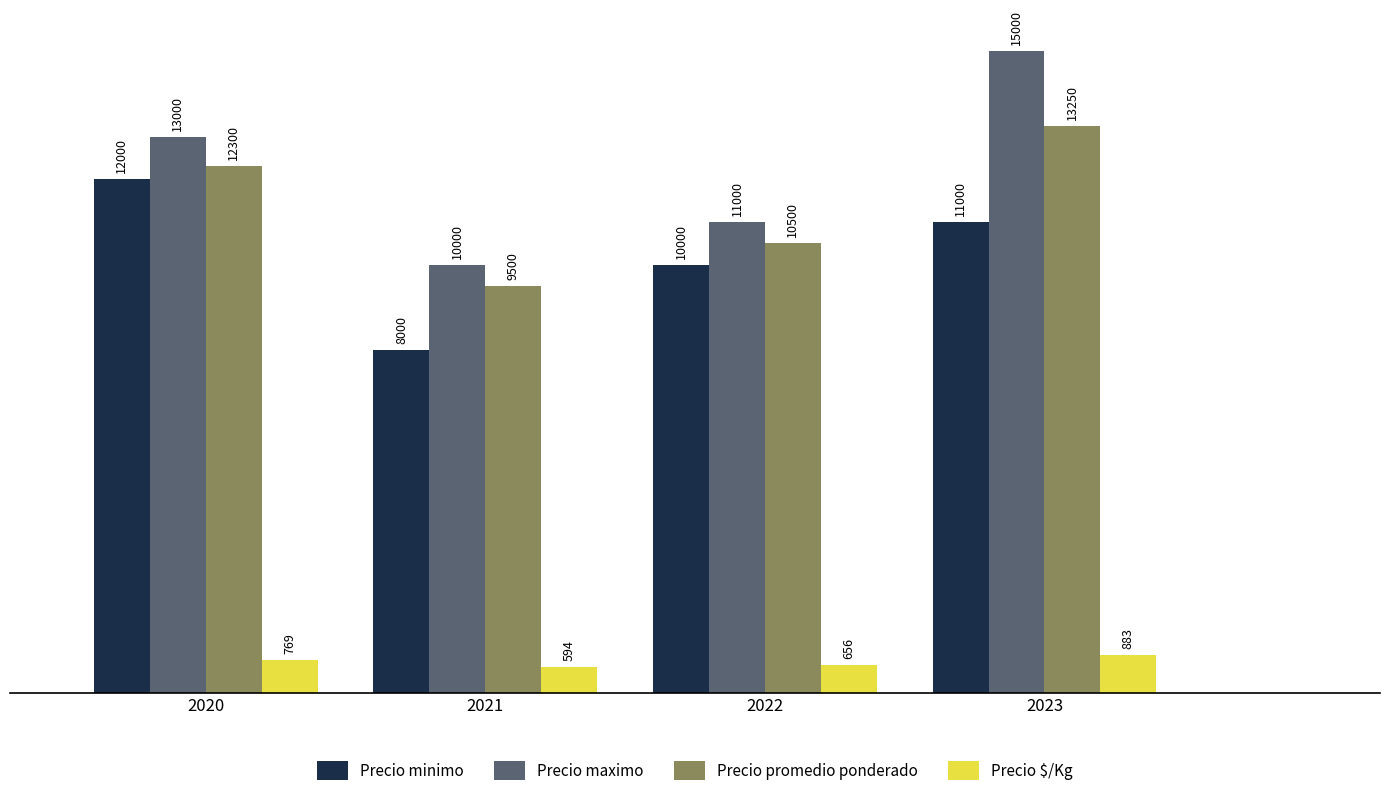

Reading left to right, extract all data points from this chart.

Precio minimo: 2020=12000	2021=8000	2022=10000	2023=11000
Precio maximo: 2020=13000	2021=10000	2022=11000	2023=15000
Precio promedio ponderado: 2020=12300	2021=9500	2022=10500	2023=13250
Precio $/Kg: 2020=769	2021=594	2022=656	2023=883